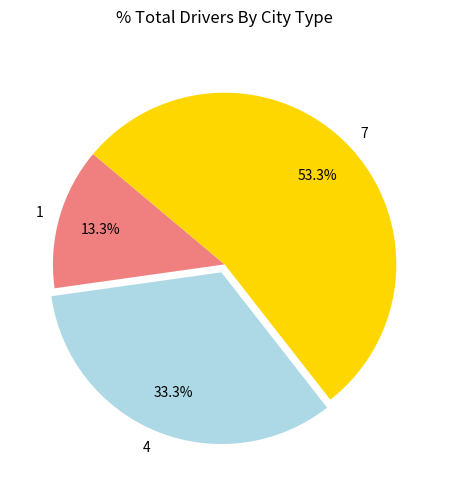

What percentage is the 4 slice, to the nearest percent?

33%